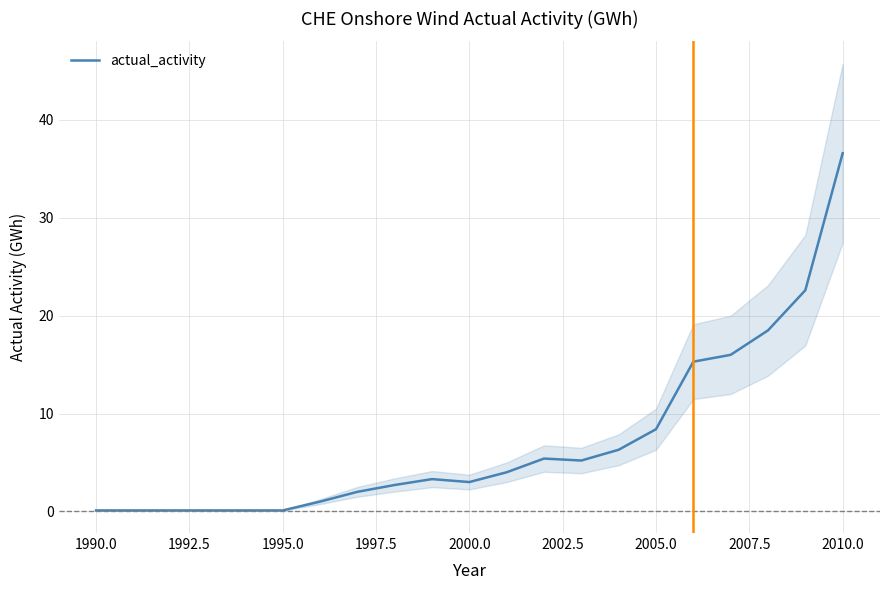

How many values are below 3?

9